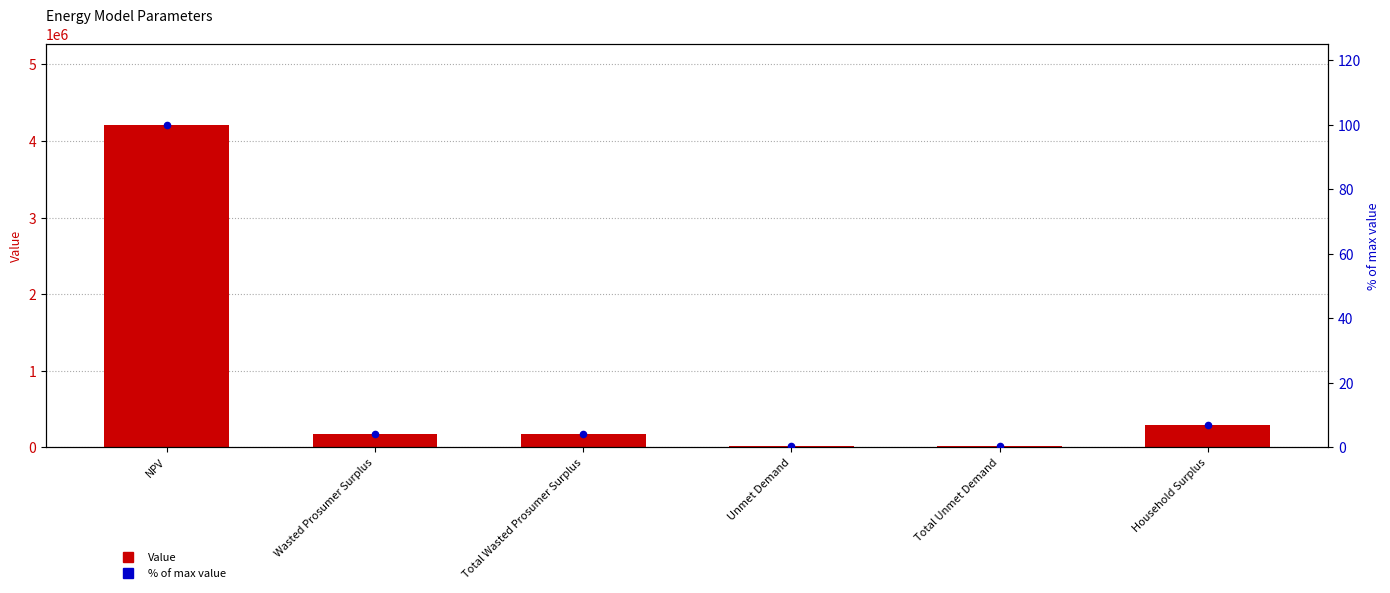

Which series reaches the maximum Y coordinate?

Value